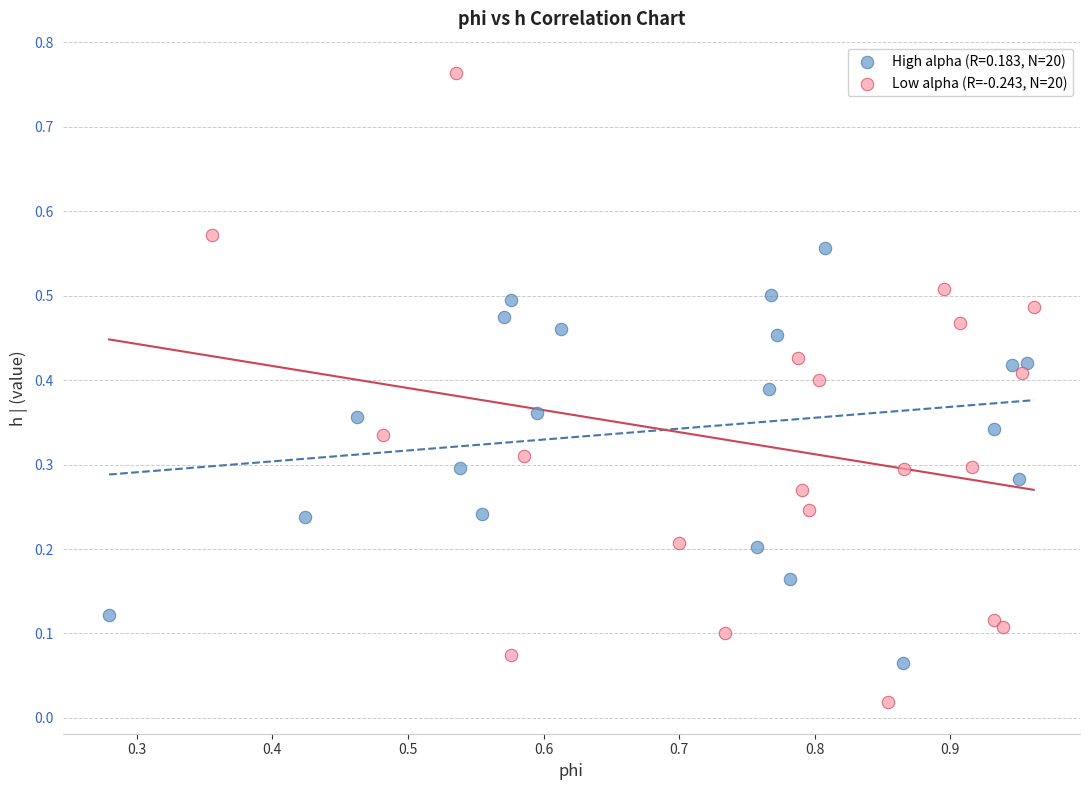

Which series contains the lowest Y value?

Low alpha (R=-0.243, N=20)